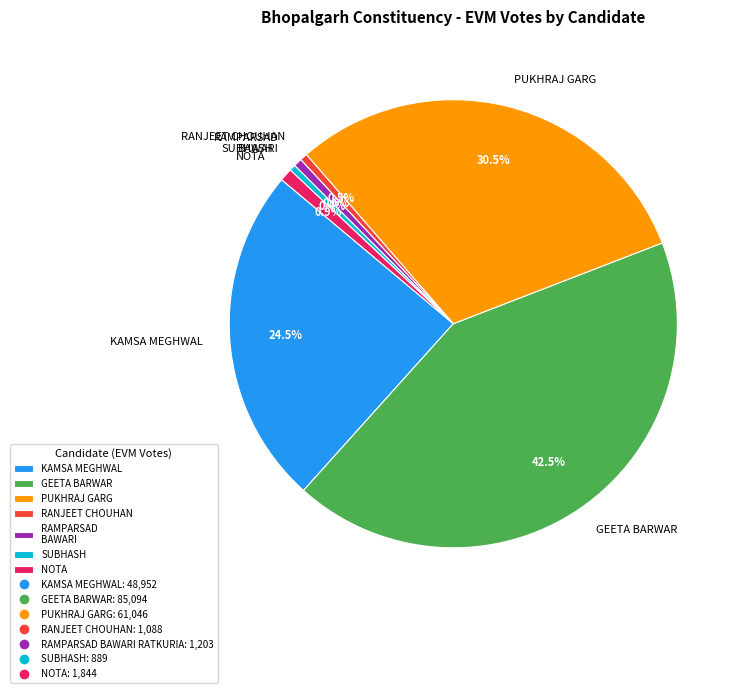

Combined, do PUKHRAJ GARG and GEETA BARWAR account for over 50%?

Yes